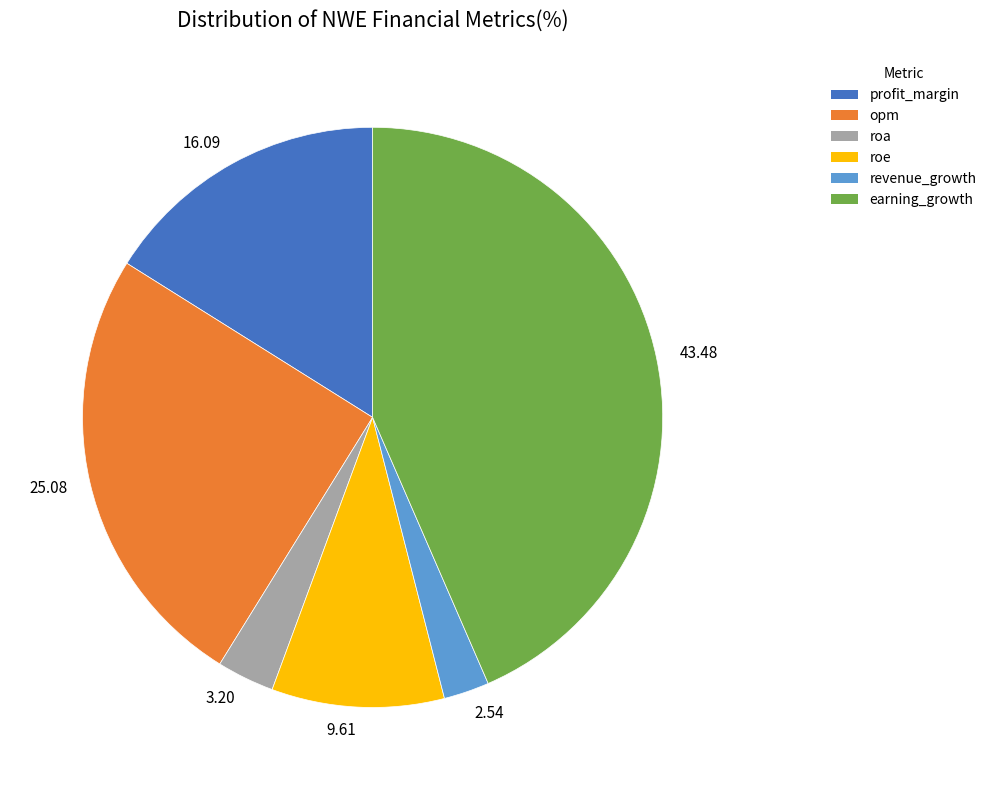

Approximately how many times larger is the value at 3.20 compared to 9.61?

0.3